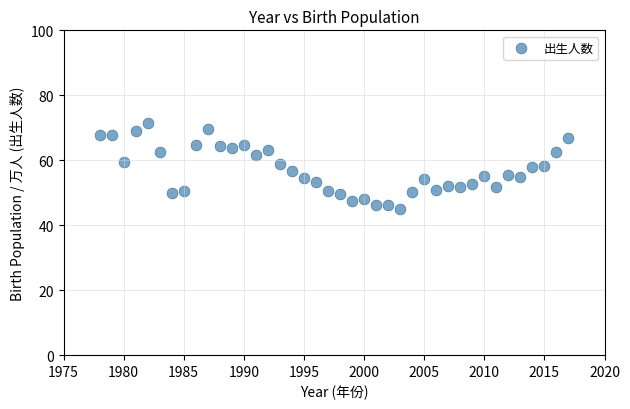

What is the range of X values (max minus min)?

39.0